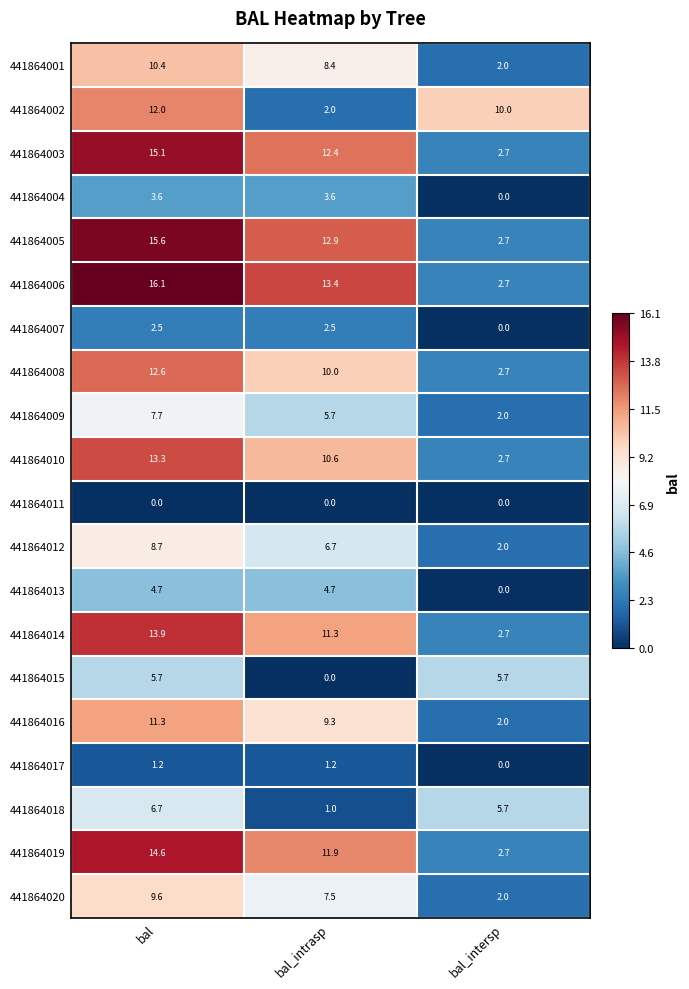

Is the value of 441864010 at bal greater than the value of 441864011 at bal?

Yes